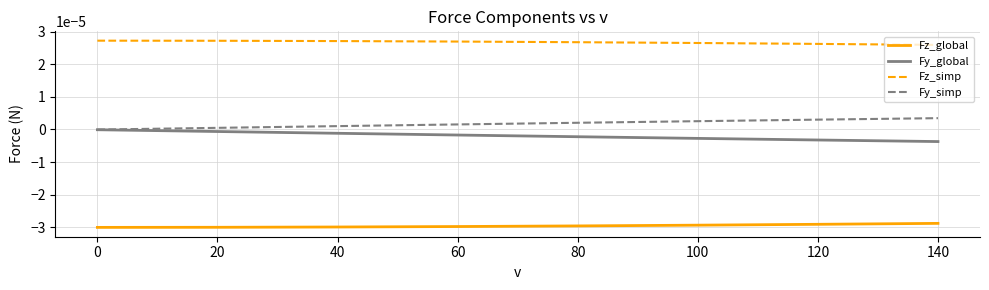

True or false: Fz_global and Fy_simp cross at least once.

False